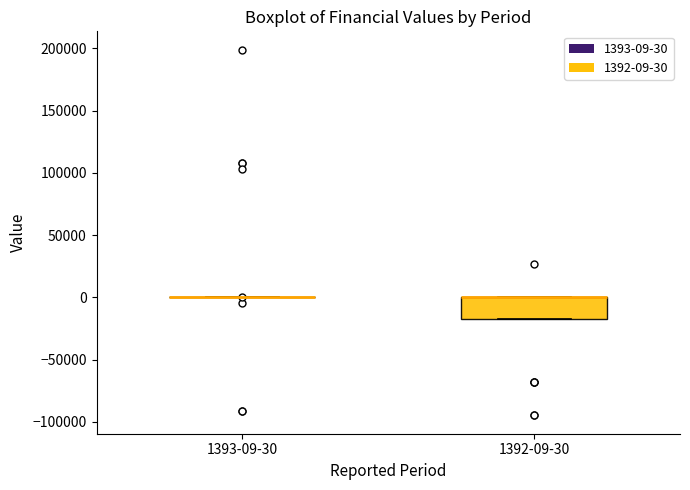

Comparing the boxes themselves (not the whiskers), which one is the tallest?

1392-09-30